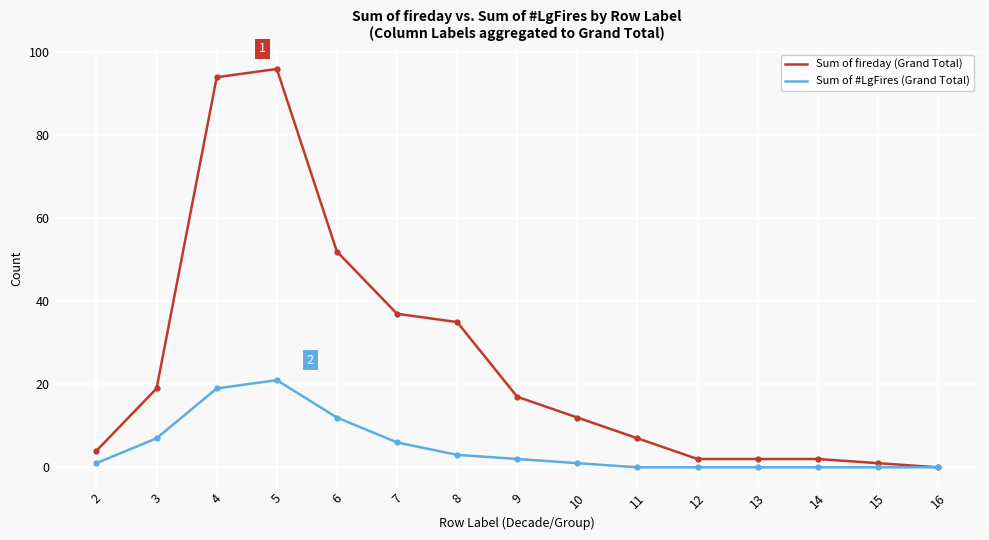

Reading right to left, extract all data points from this chart.

Sum of fireday (Grand Total): 0	1	2	2	2	7	12	17	35	37	52	96	94	19	4
Sum of #LgFires (Grand Total): 0	0	0	0	0	0	1	2	3	6	12	21	19	7	1